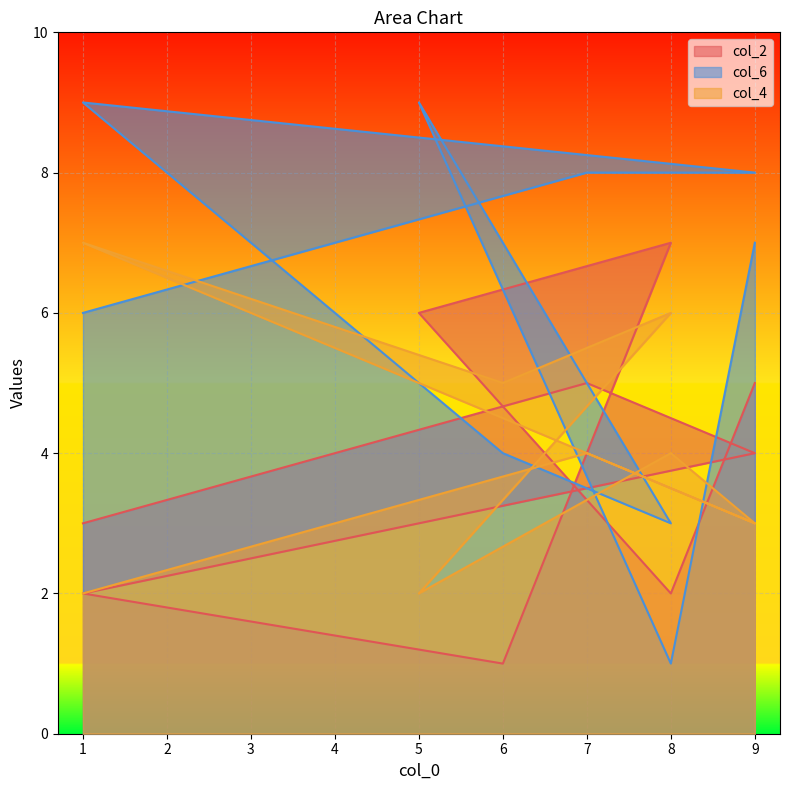

What is the difference between the second highest and second lowest values in the col_6 series?

6